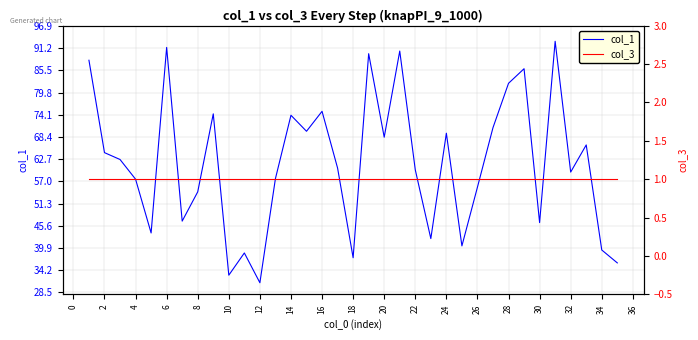

The value of col_1 at 14 is 124.2. True or false?

False